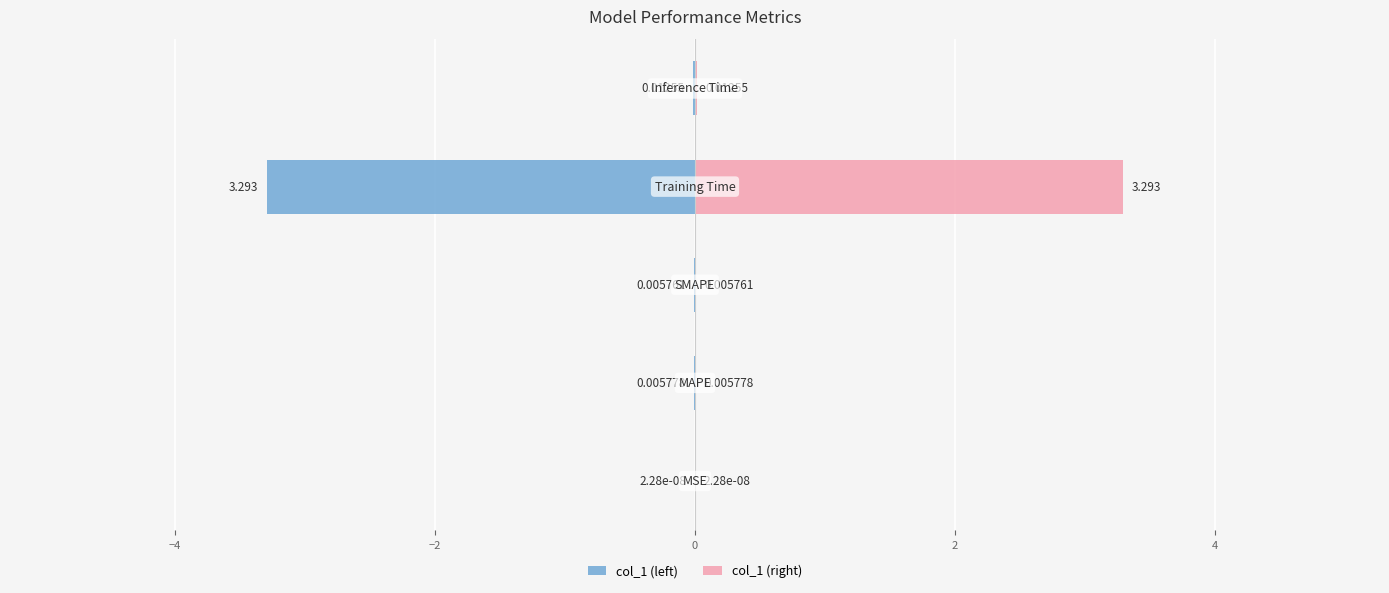

Does the chart contain stacked bars?

No